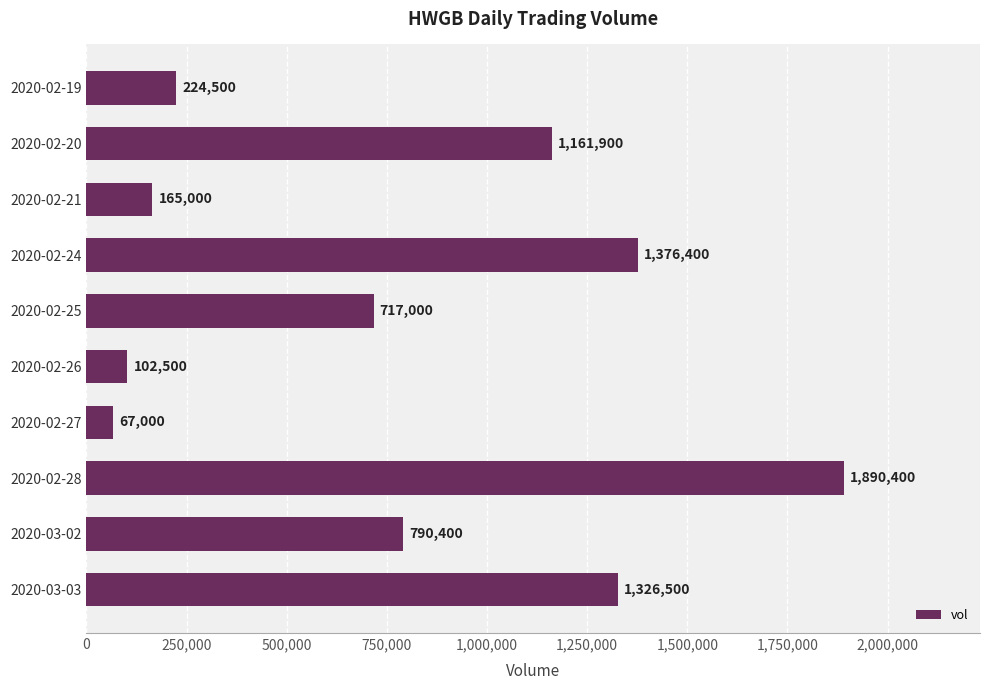

Reading top to bottom, what are all the values shown in this chart?

224500	1161900	165000	1376400	717000	102500	67000	1890400	790400	1326500